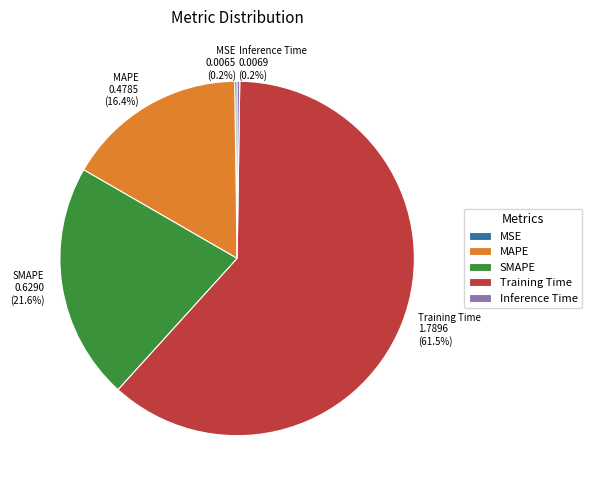

What percentage is NOT represented by SMAPE?

78.4%